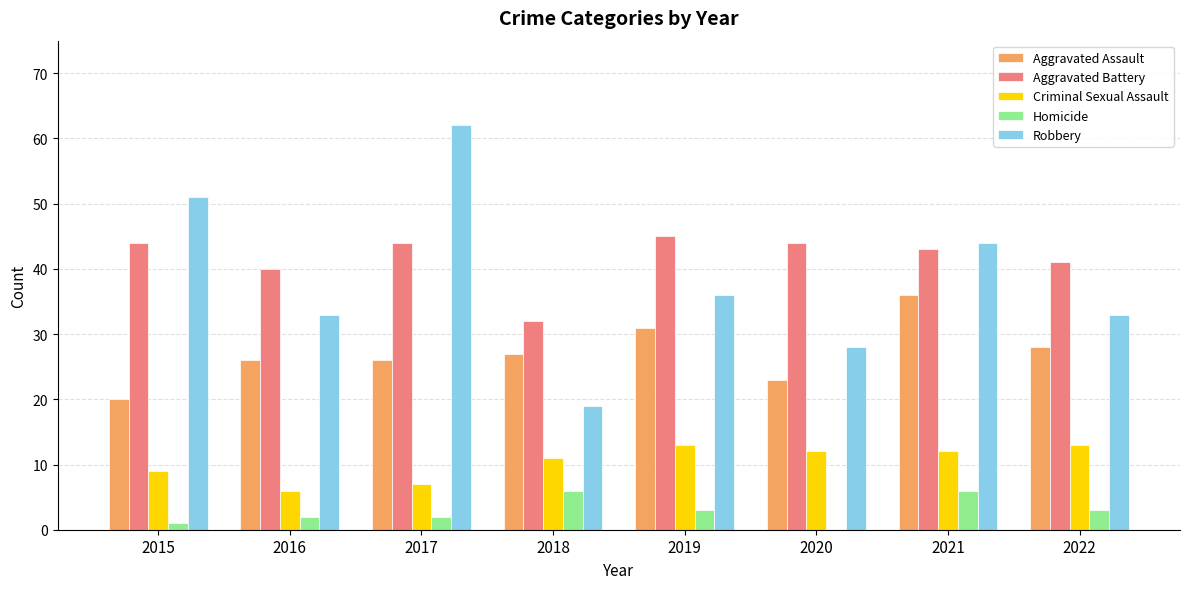

How many data points does each series have?

8